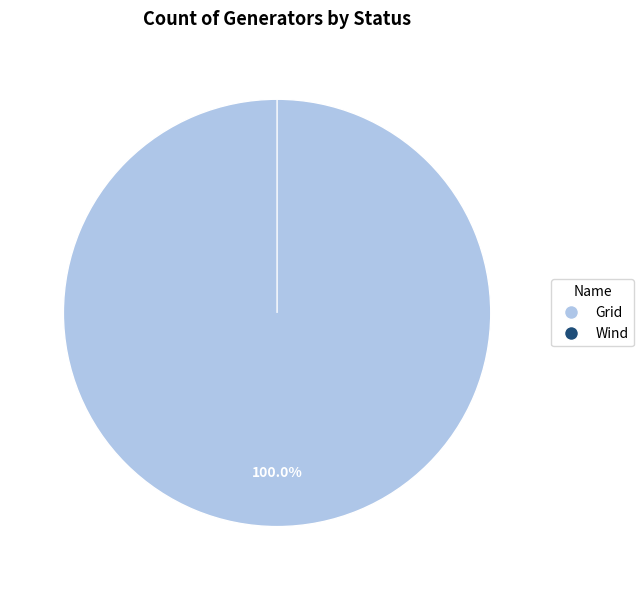

What is the total percentage of Wind and Grid?

100.0%